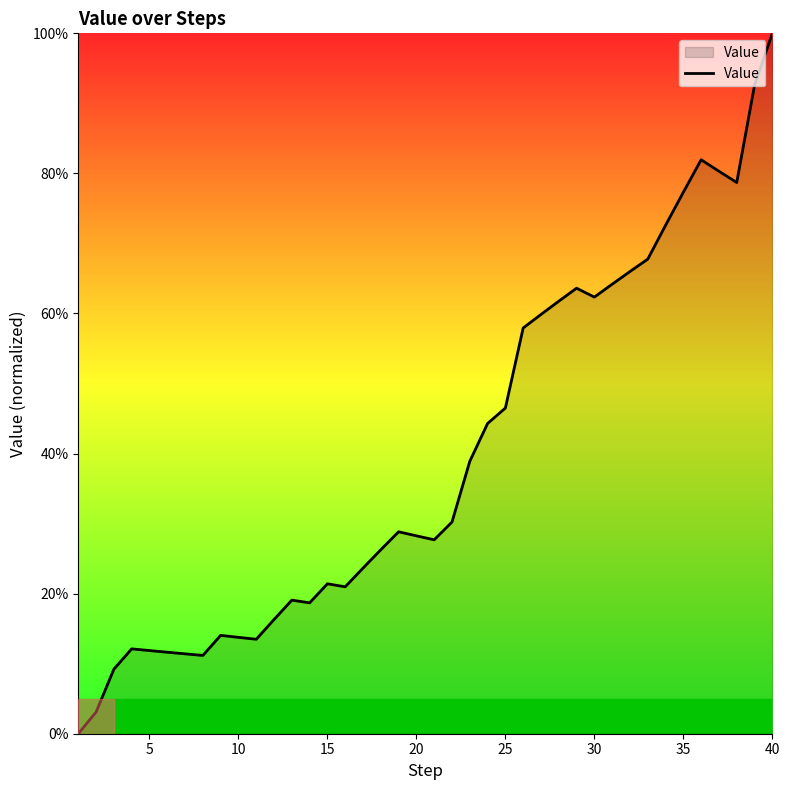

What is the sum of all values?

1589.7